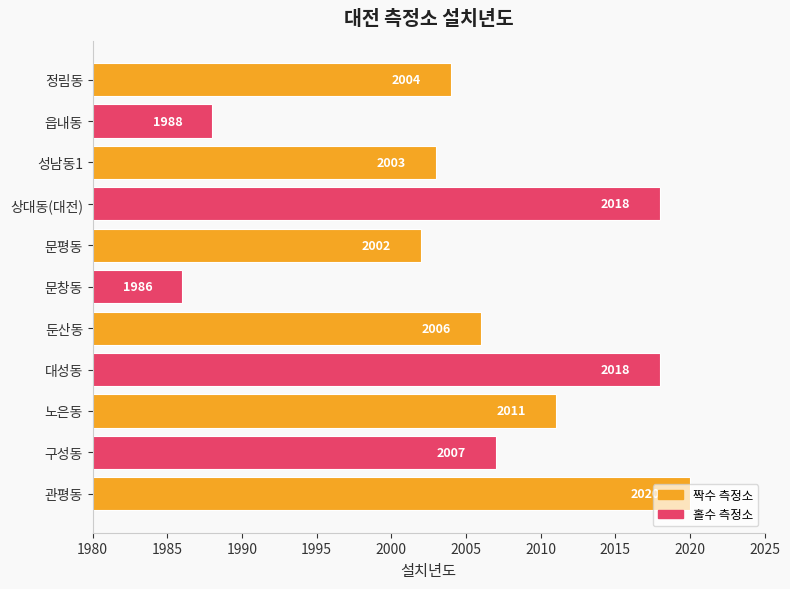

Which has a higher value, 성남동1 or 문평동?

성남동1